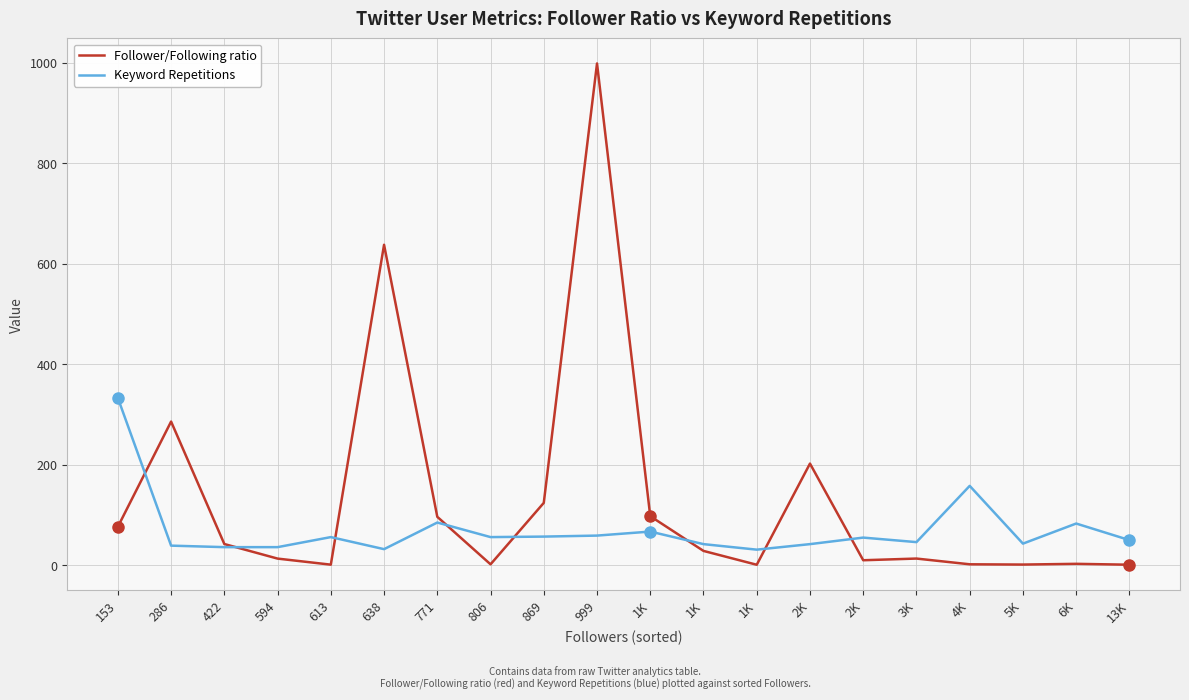

What are all the series names shown in the legend?

Follower/Following ratio, Keyword Repetitions